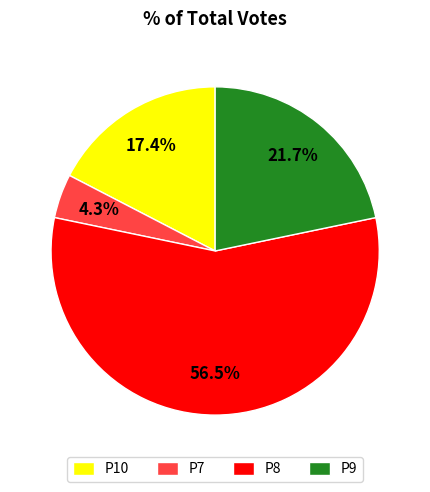

Which has a higher value, P9 or P7?

P9